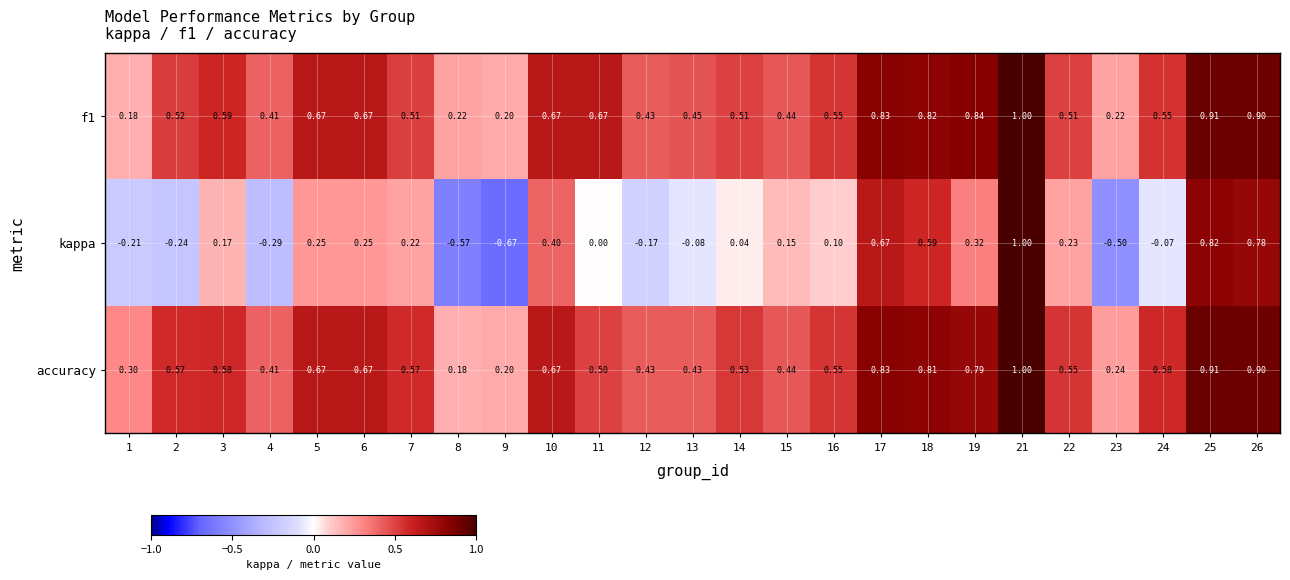

Which series has the largest range (max minus min)?

kappa